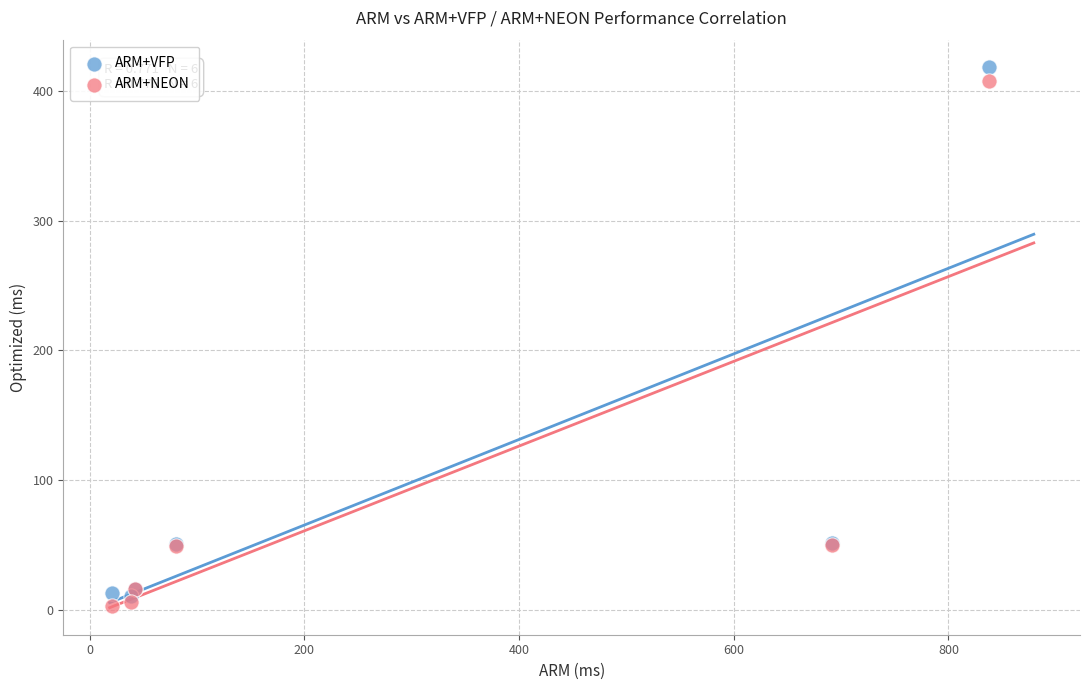

What are all the series names shown in the legend?

ARM+VFP, ARM+NEON